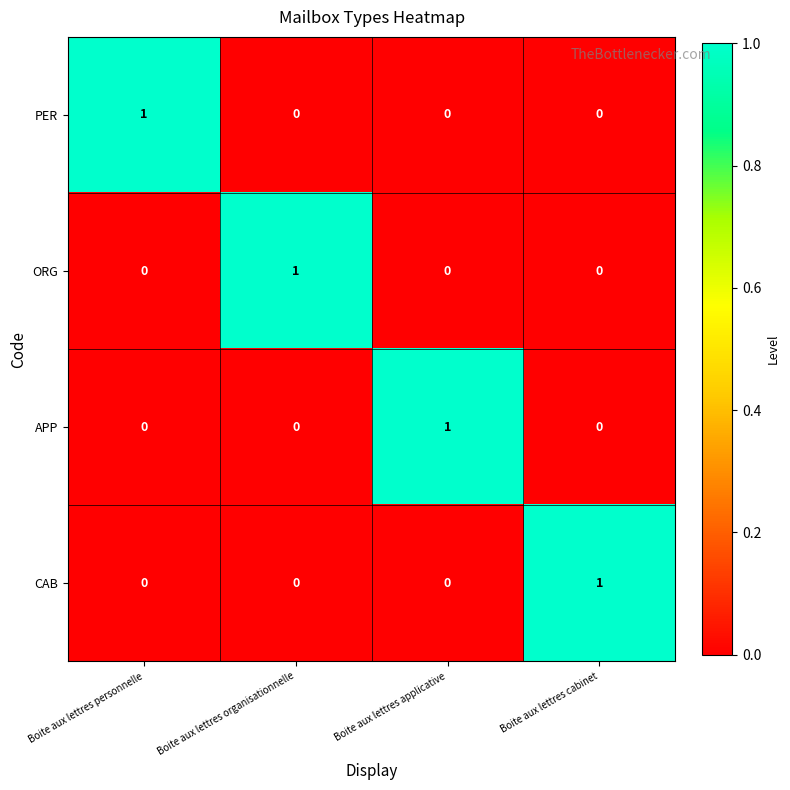

At how many categories does at least one series exceed 0?

4